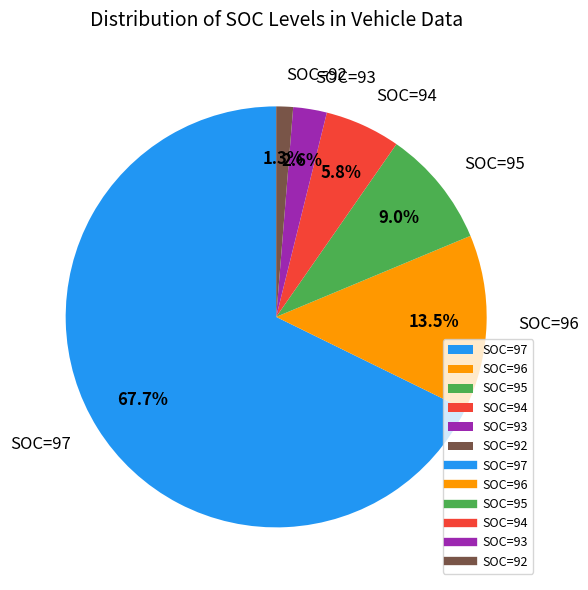

Count the number of slices in the pie.

6